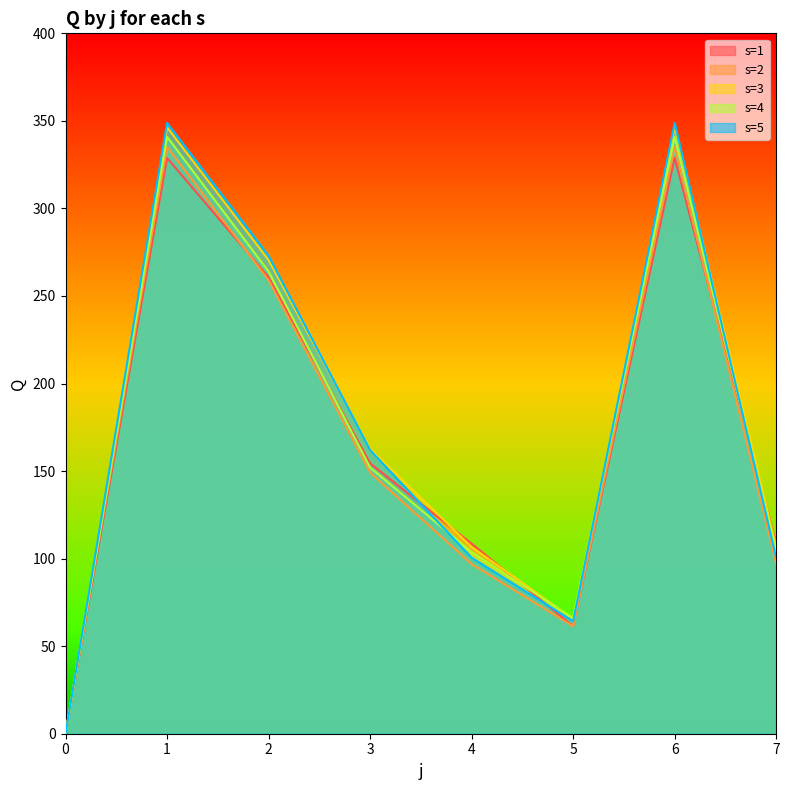

Reading left to right, extract all data points from this chart.

s=1: 0=0.0	1=328.8	2=260.7	3=154.4	4=108.5	5=61.4	6=328.8	7=108.5
s=2: 0=0.0	1=335.1	2=259.0	3=149.1	4=96.9	5=61.4	6=335.1	7=96.9
s=3: 0=0.0	1=346.4	2=270.5	3=162.8	4=106.6	5=65.6	6=346.4	7=106.6
s=4: 0=0.0	1=340.9	2=264.0	3=152.1	4=103.7	5=66.1	6=340.9	7=103.7
s=5: 0=0.0	1=348.8	2=272.9	3=162.0	4=100.5	5=64.3	6=348.8	7=100.5